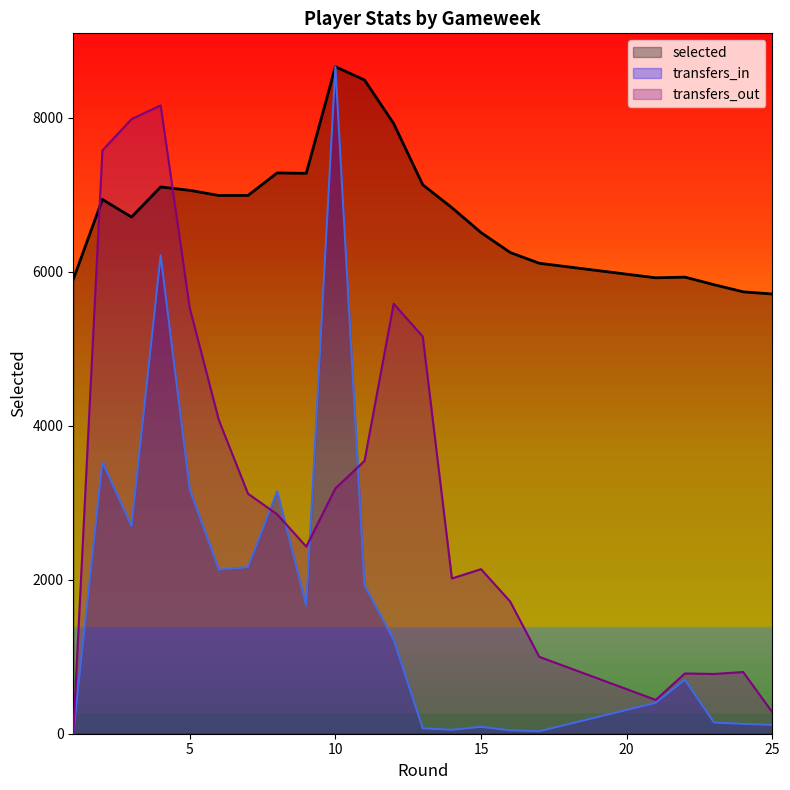

The transfers_out series shows 1837.4 at 7. True or false?

False